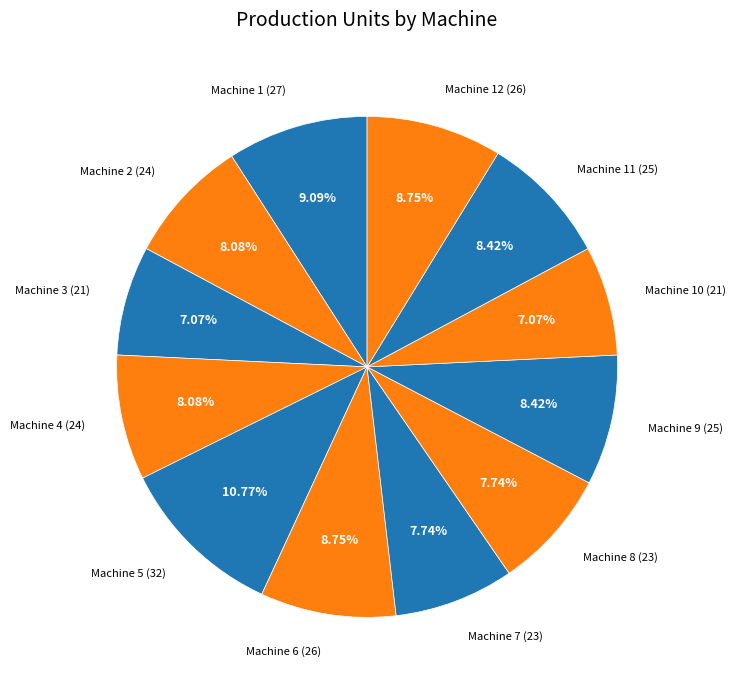

Count the number of slices in the pie.

12